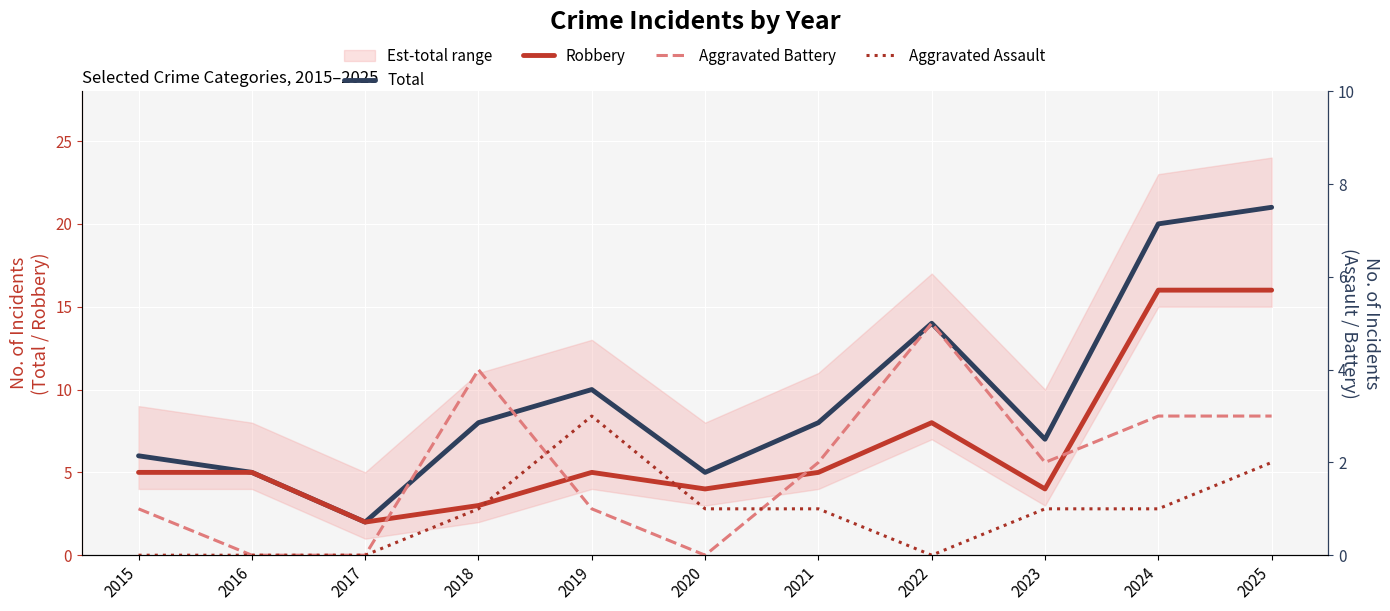

What is the value of the Total point at the 9th from the left?

7